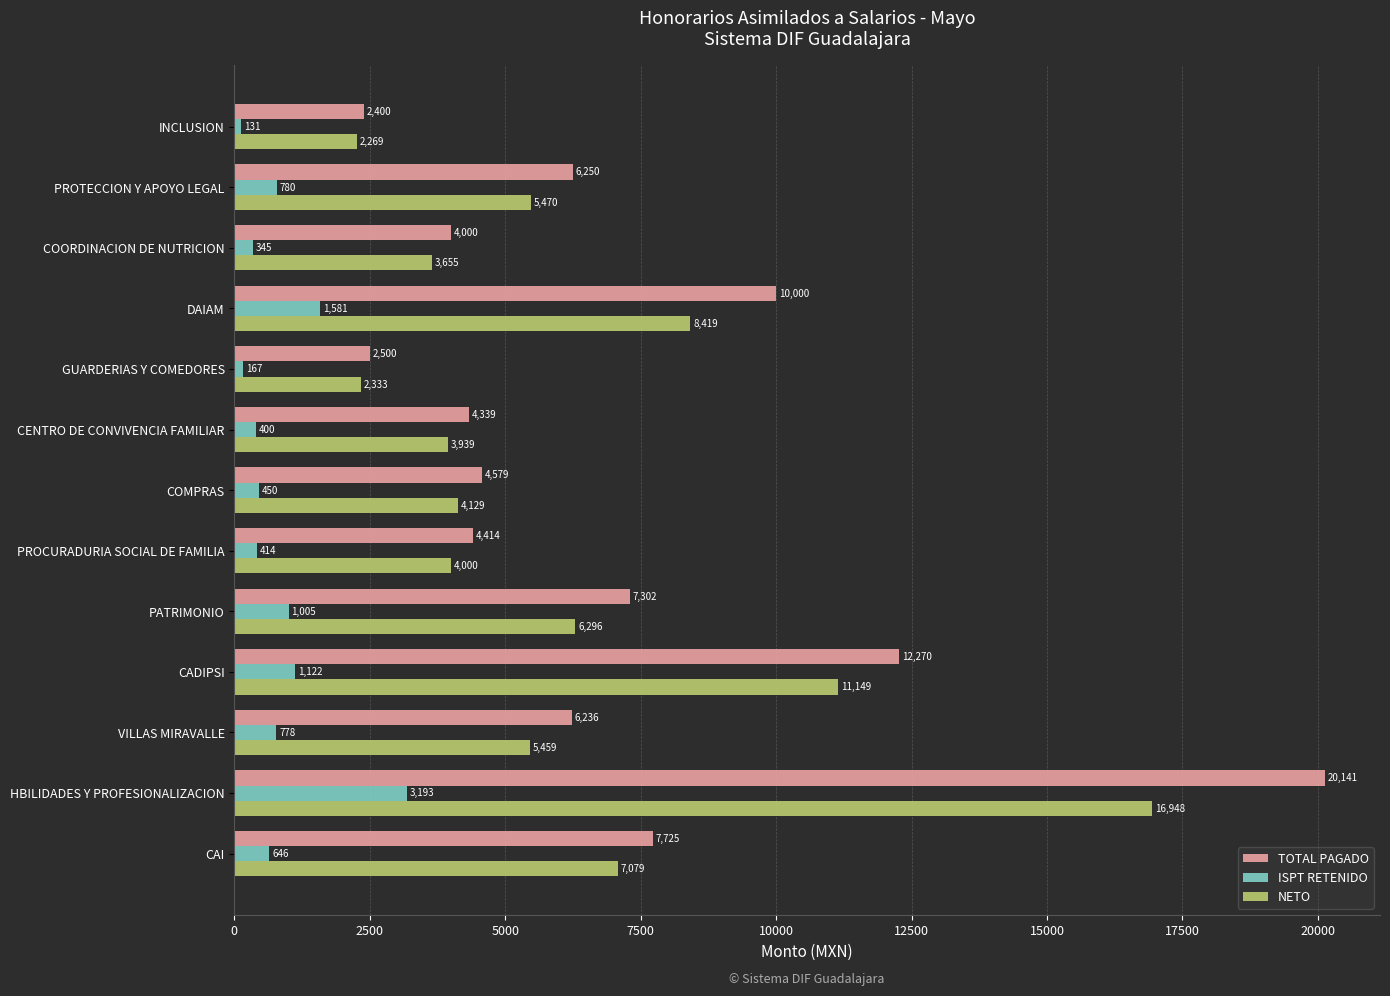

Rank the series by their maximum value, from lowest to highest.

ISPT RETENIDO, NETO, TOTAL PAGADO